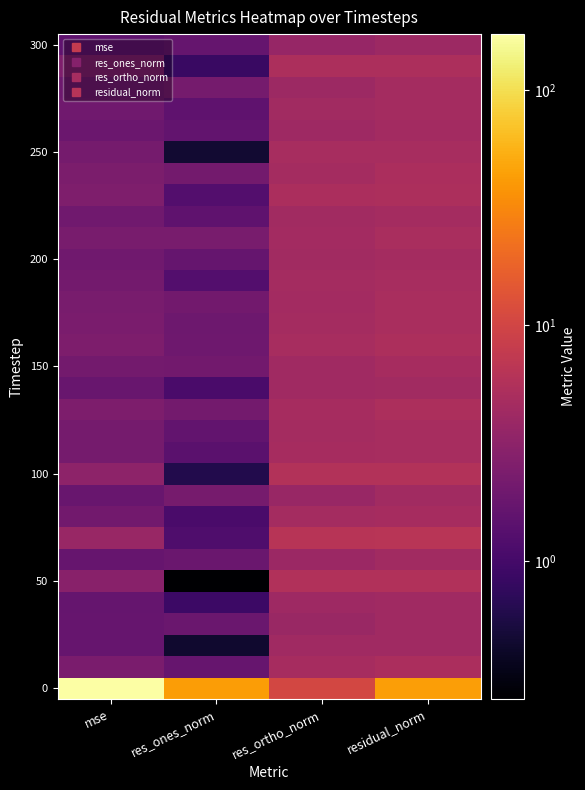

At how many categories does at least one series exceed 161?

1